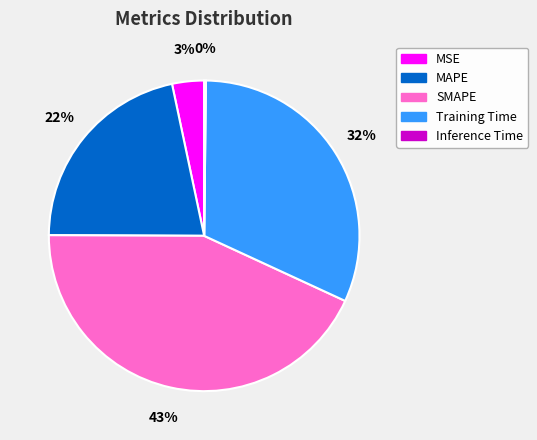

Which slice is the largest?

SMAPE